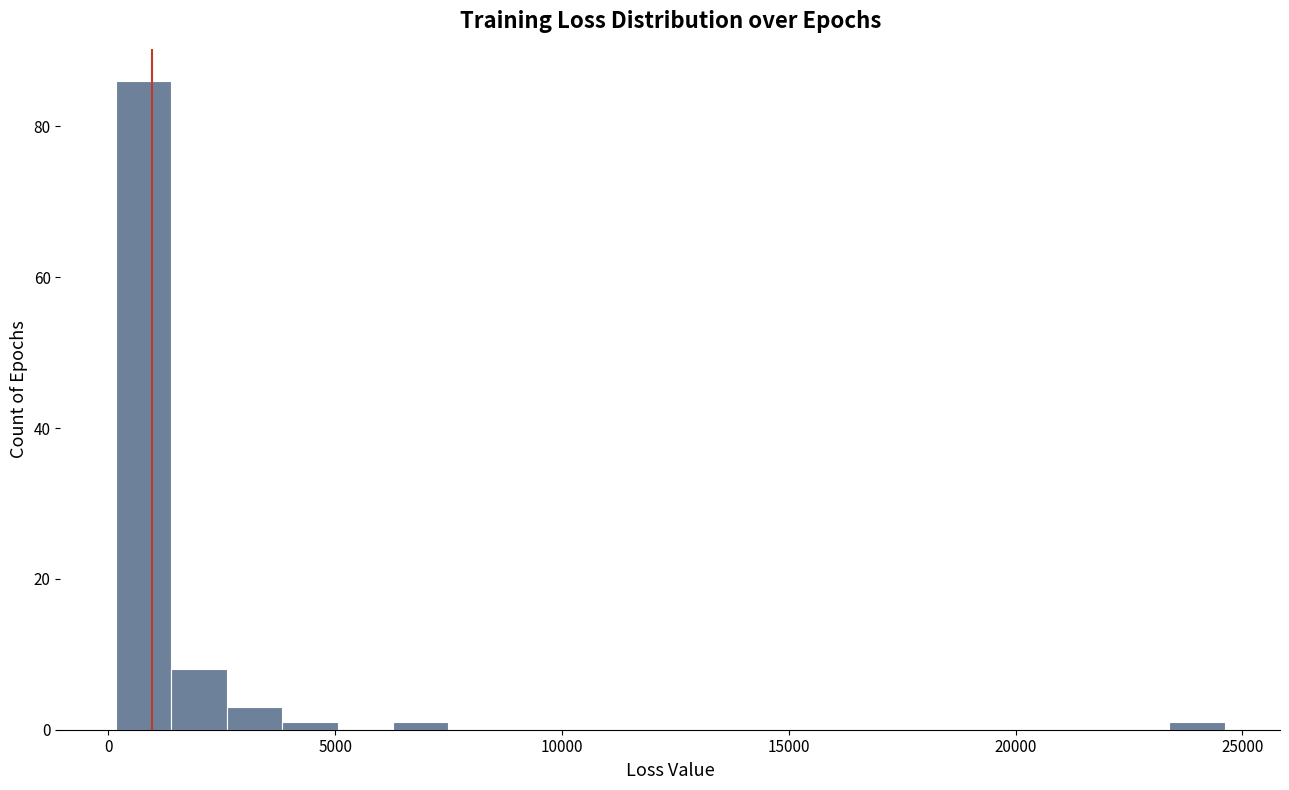

Read against the x-axis, roughly where is the centre of the tallest bar?

1000